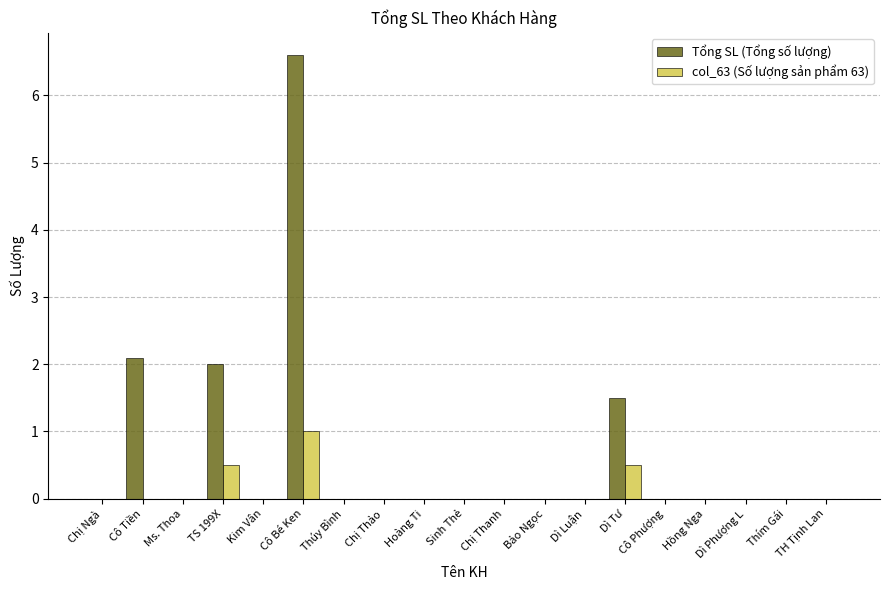

Count the number of categories in the chart.

19